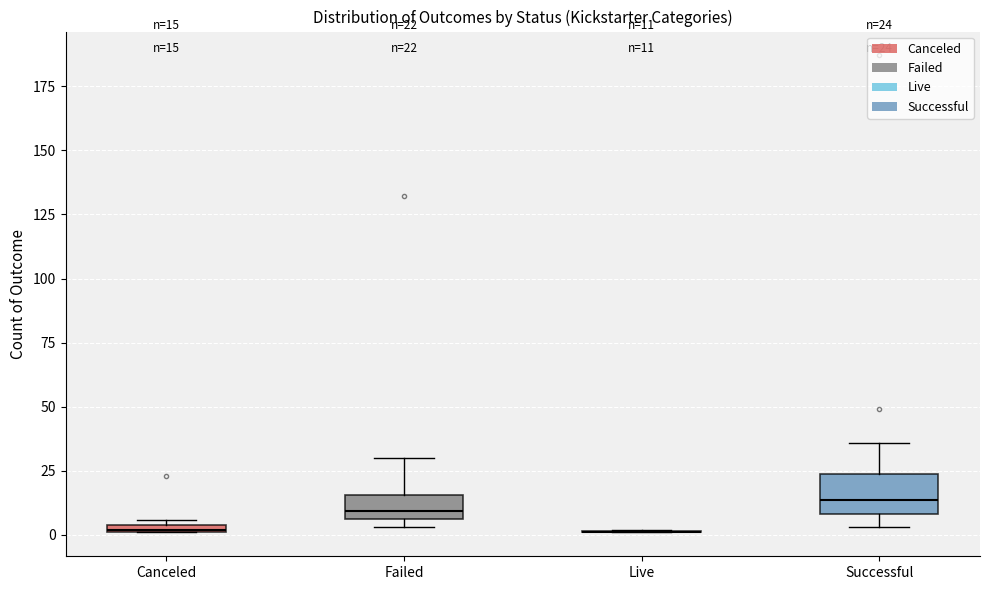

Comparing the boxes themselves (not the whiskers), which one is the tallest?

Successful